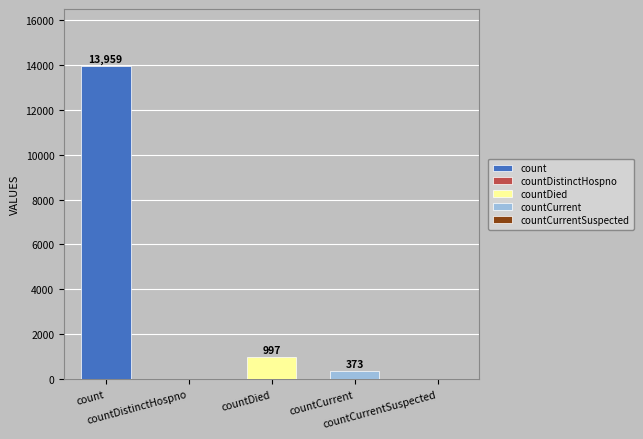

What is the label of the 1st bar from the left?

count